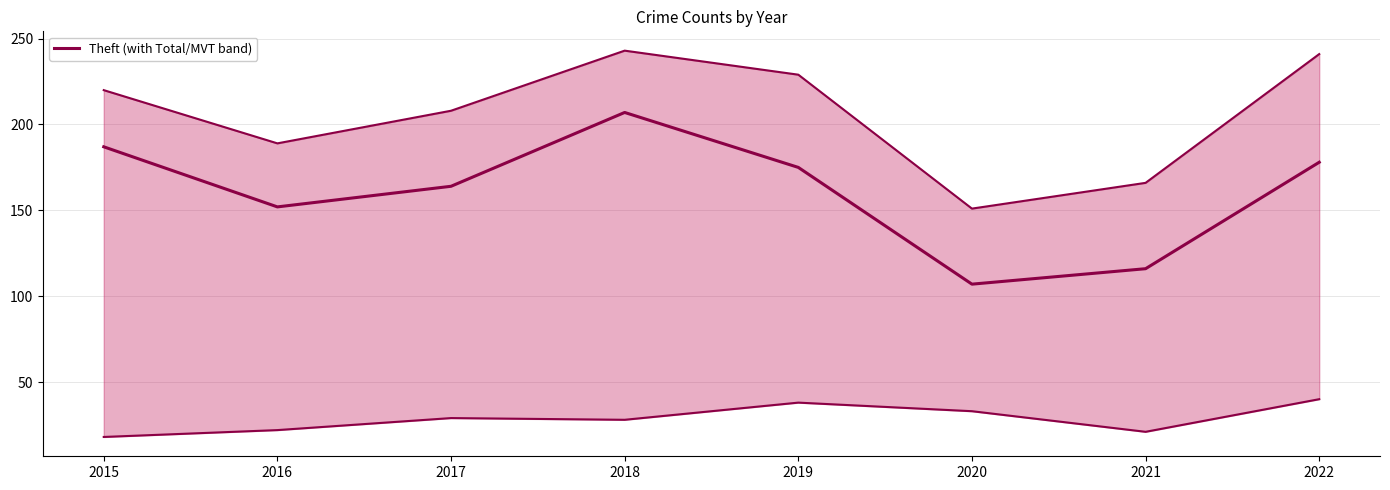

Reading left to right, list all the values displayed in this chart.

187	152	164	207	175	107	116	178